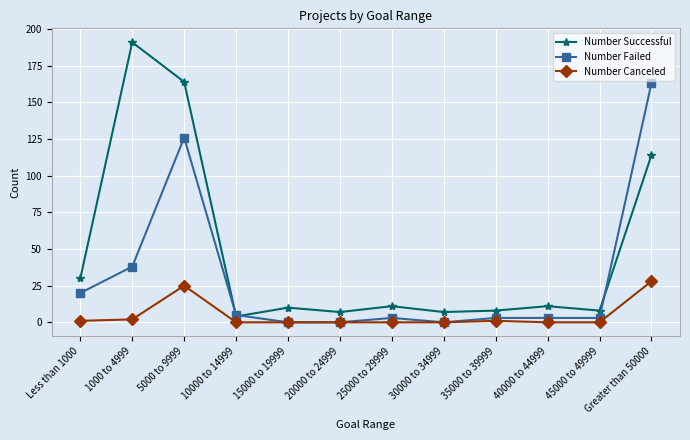

At how many categories does at least one series exceed 40?

3